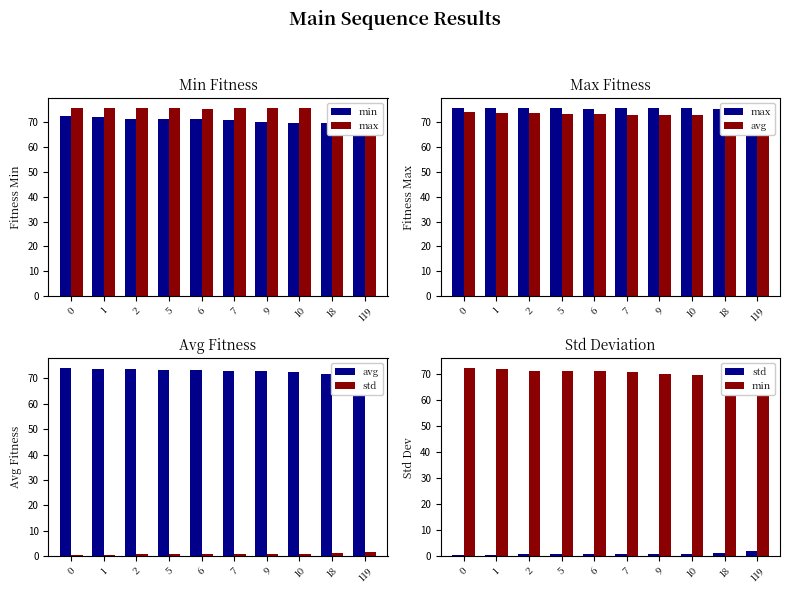

Rank the categories by min value from highest to lowest.

0, 1, 2, 5, 6, 7, 9, 10, 18, 119